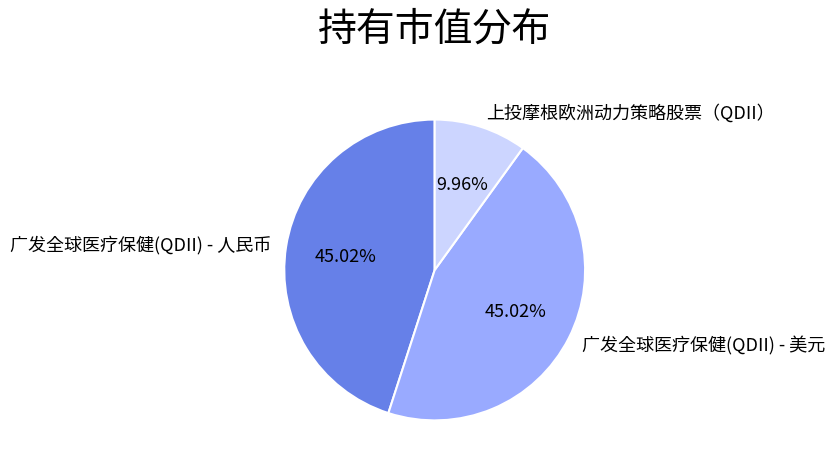

Which has a higher value, 上投摩根欧洲动力策略股票（QDII） or 广发全球医疗保健(QDII) - 美元?

广发全球医疗保健(QDII) - 美元